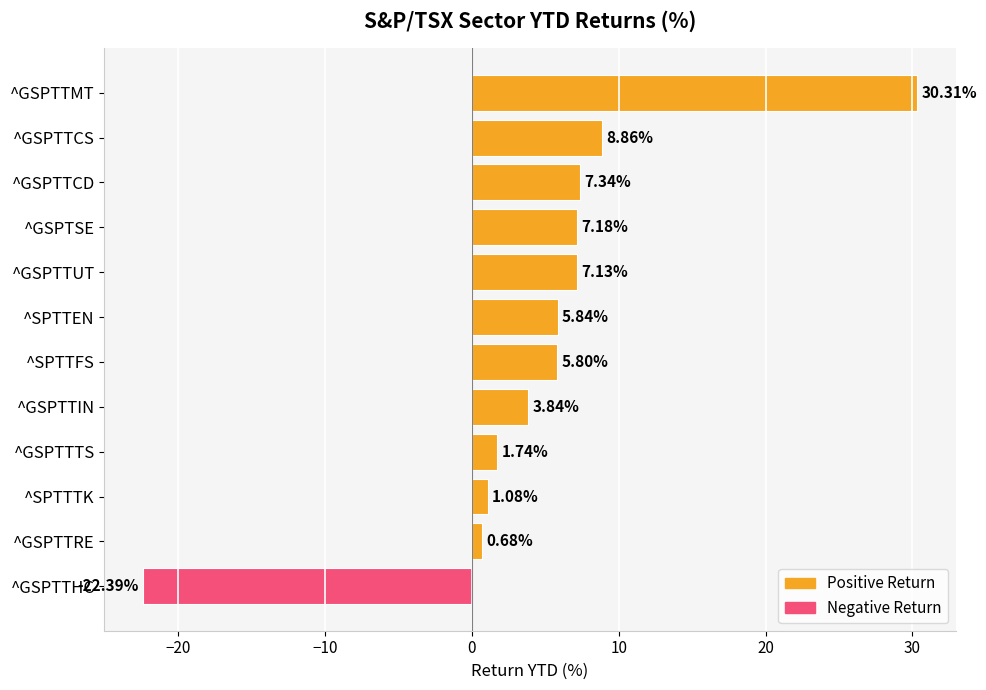

How many bars are there in total?

12